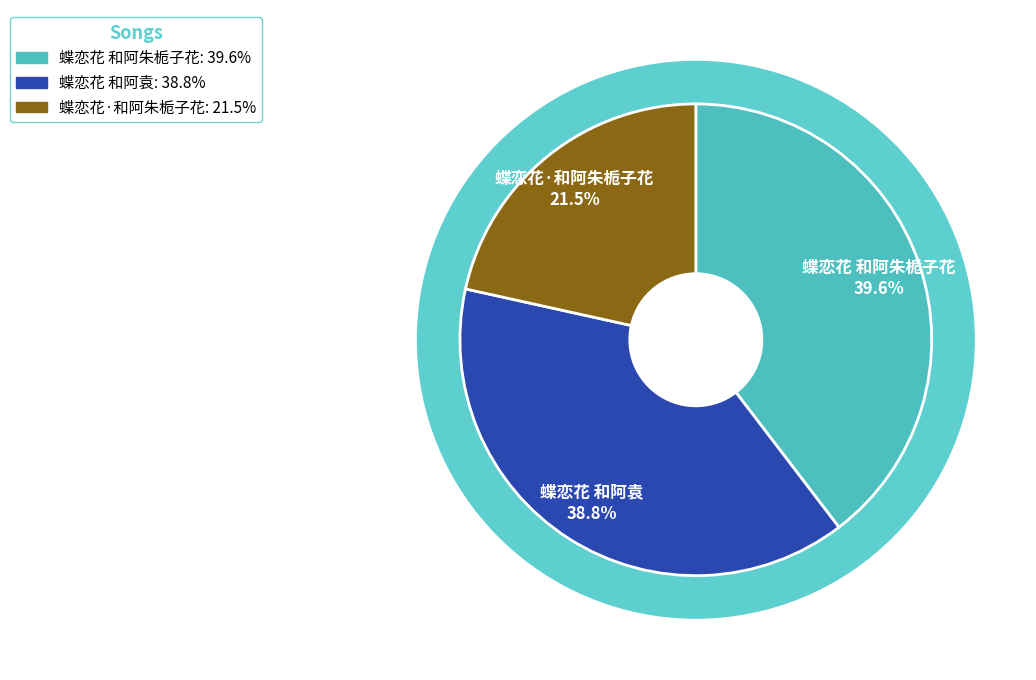

Which slice is the largest?

蝶恋花 和阿朱栀子花